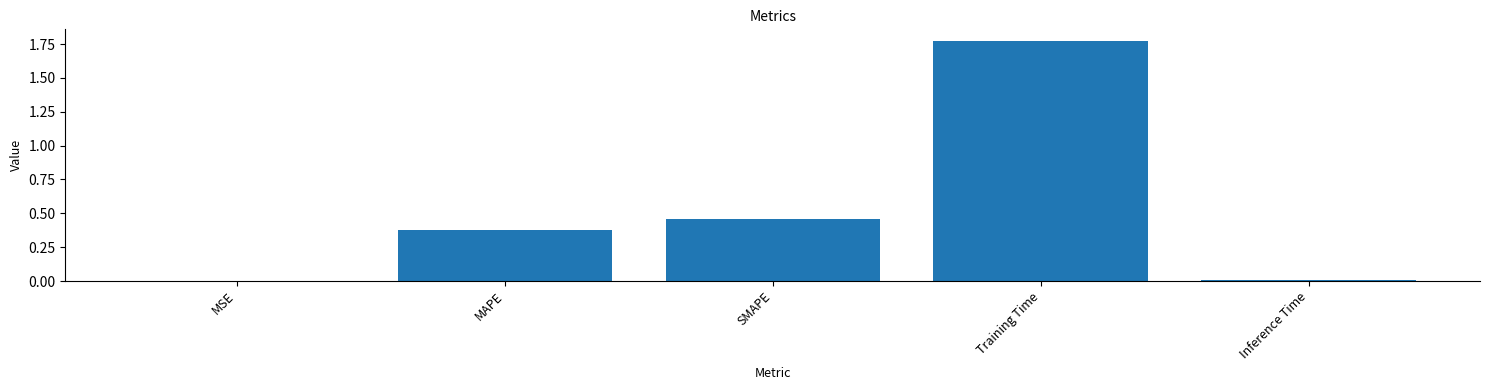

What is the change in value from MSE to SMAPE?

+0.5